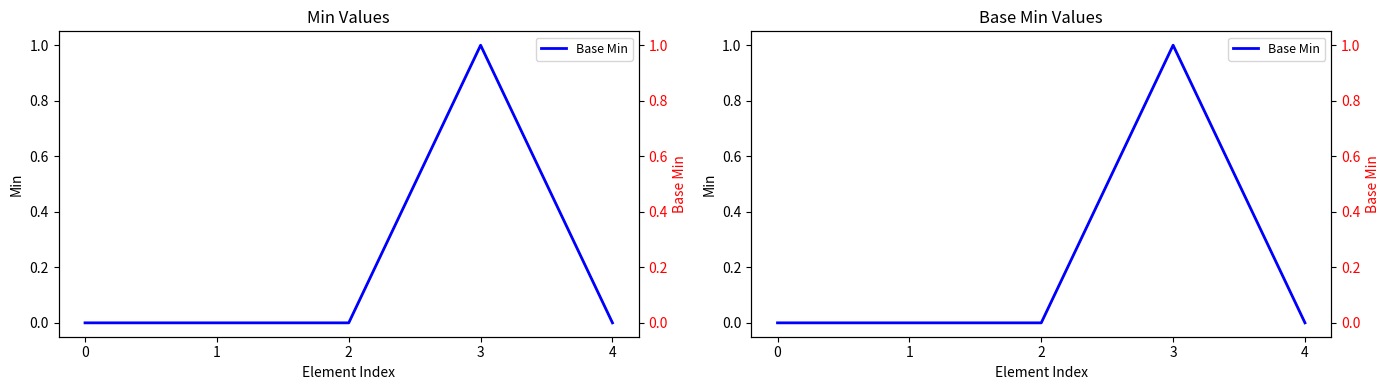

Rank the categories by Base Min value from highest to lowest.

3, 0, 1, 2, 4